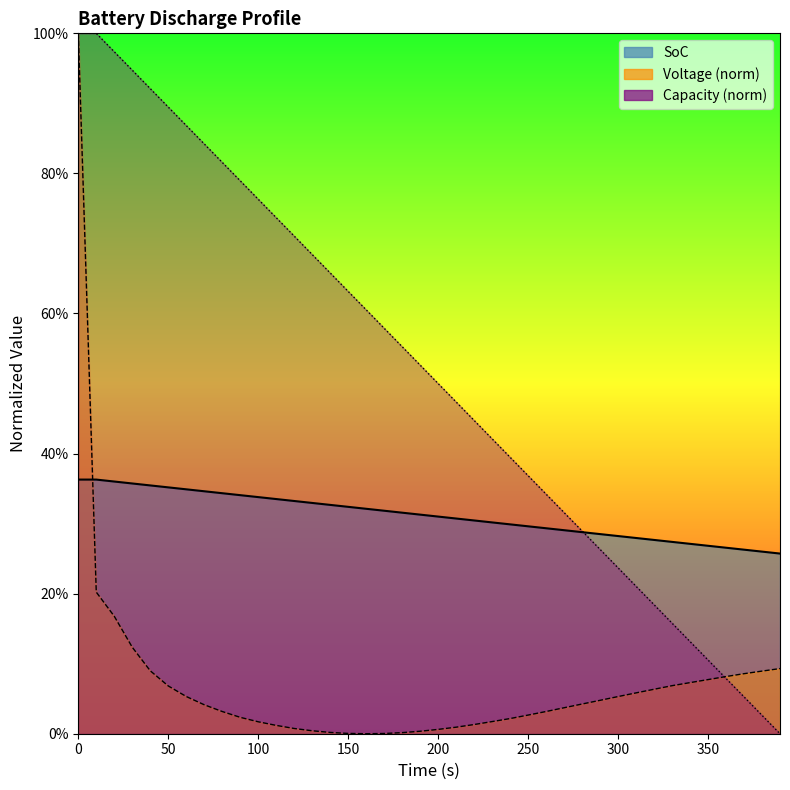

Between 10 and 140, which is larger?

10